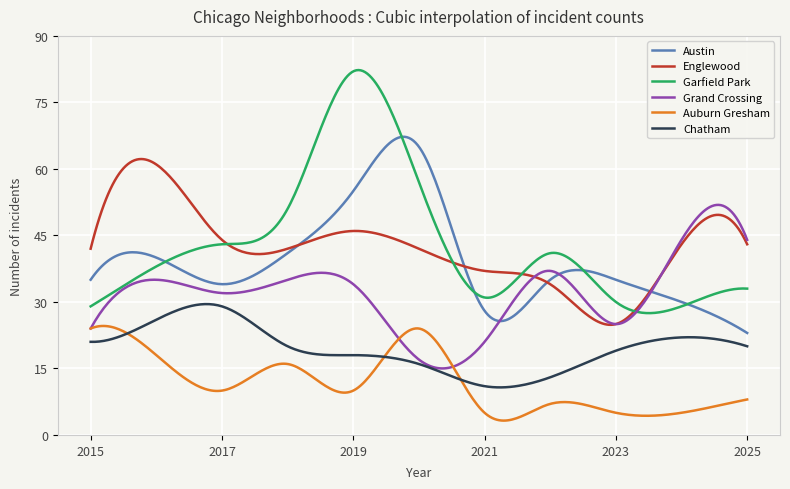

Which series has the largest total across all categories?

Garfield Park